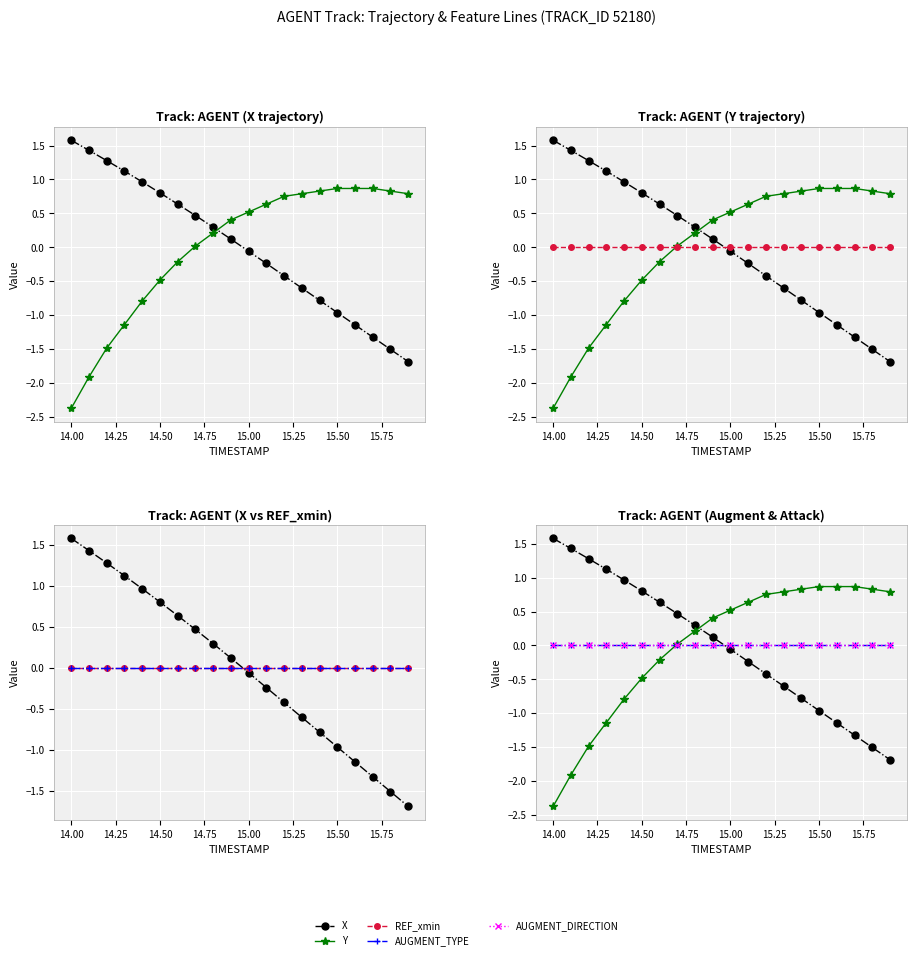

What is the difference between the maximum and minimum values in the Y series?

3.2